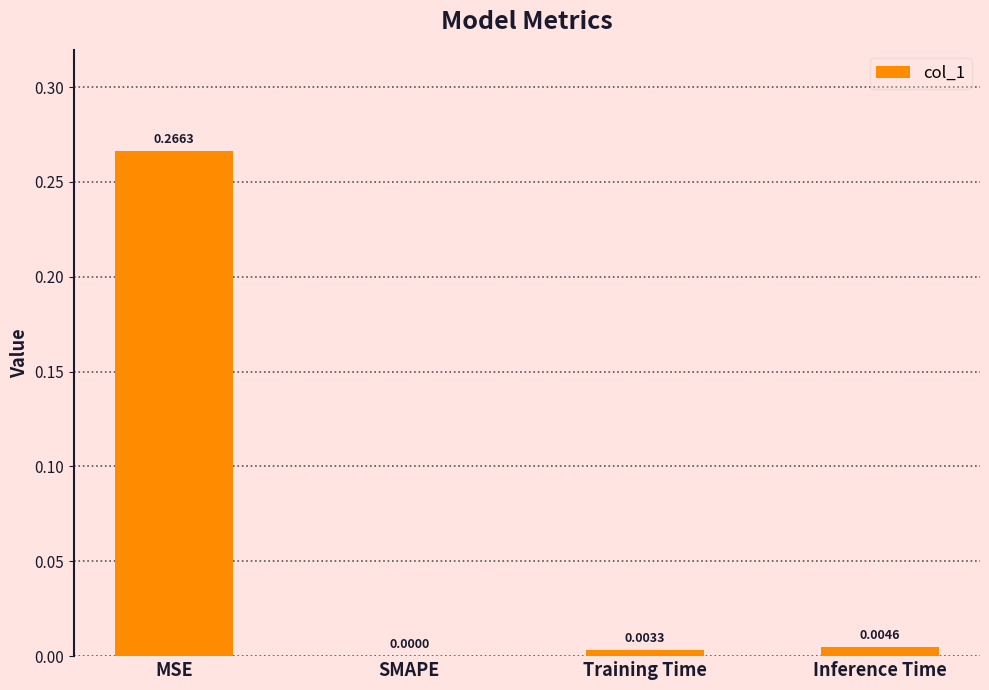

Which category has the highest value across all series?

MSE